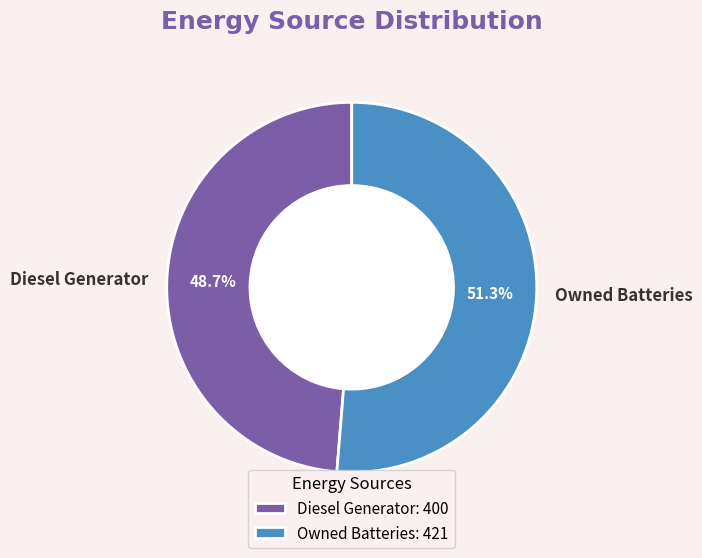

Is there a majority slice in this chart?

Yes